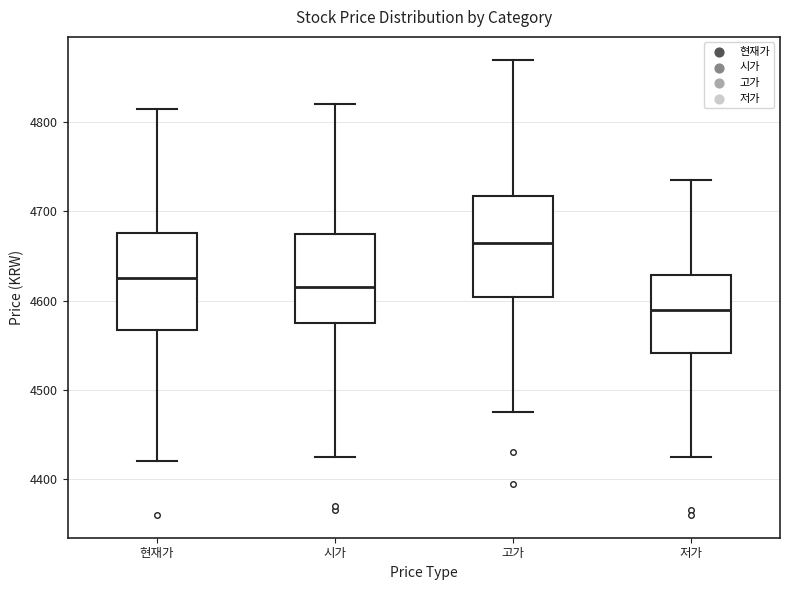

Where does the median line of the box for 고가 sit on the y-axis? The values are not printed on the chart, so give them approximately, as read against the axis.

4670